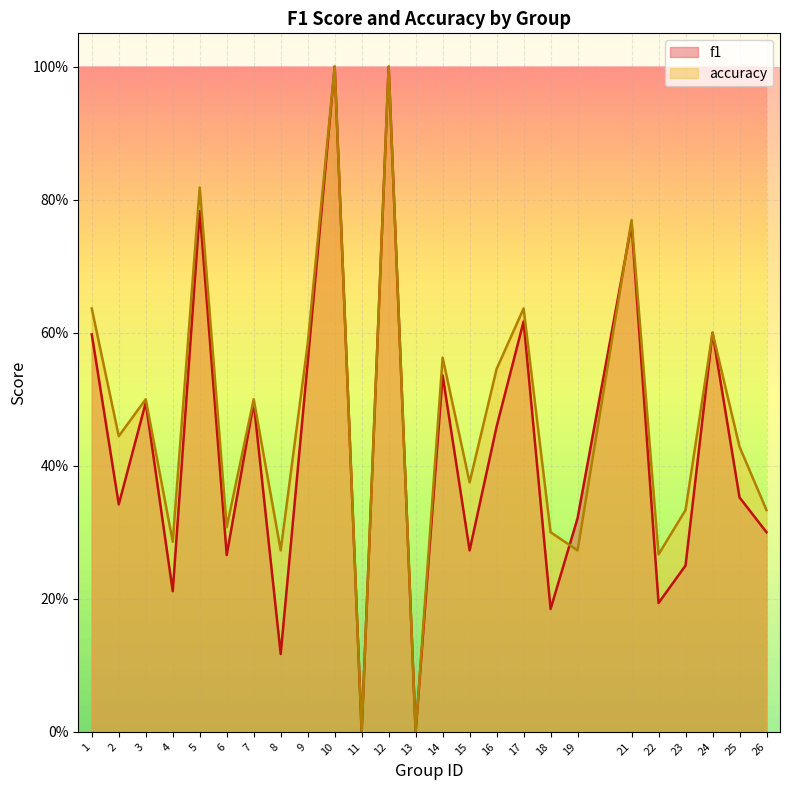

True or false: accuracy has a value of 0.5 at 3.

True